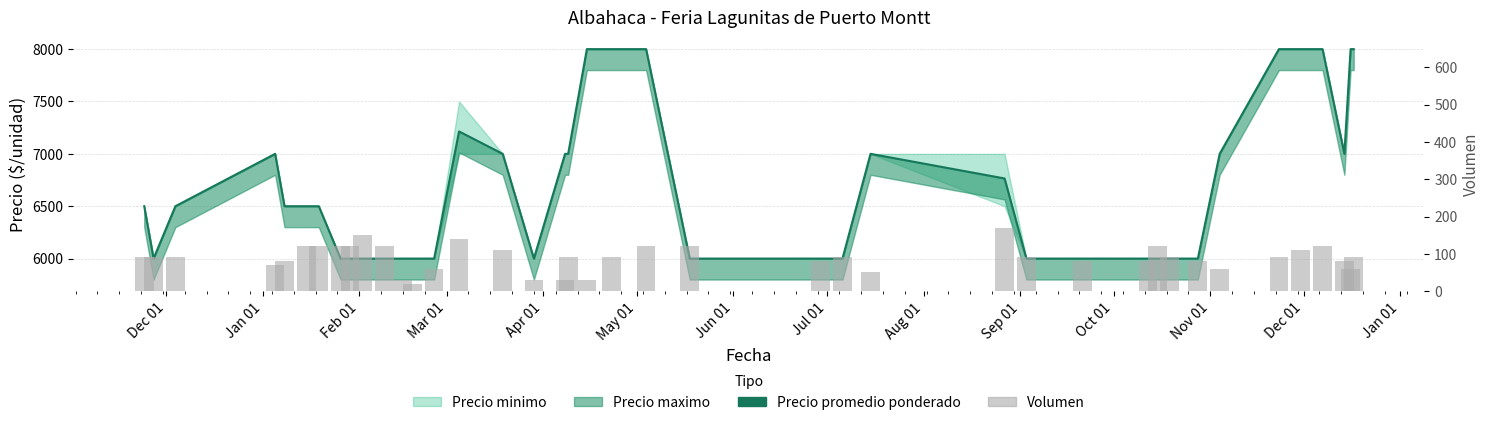

Is it true that Precio promedio ponderado equals 10537 at 14?

False